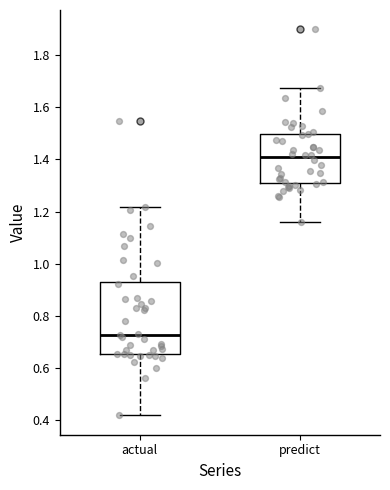

Which box is the tallest, from its lower edge to its upper edge?

actual